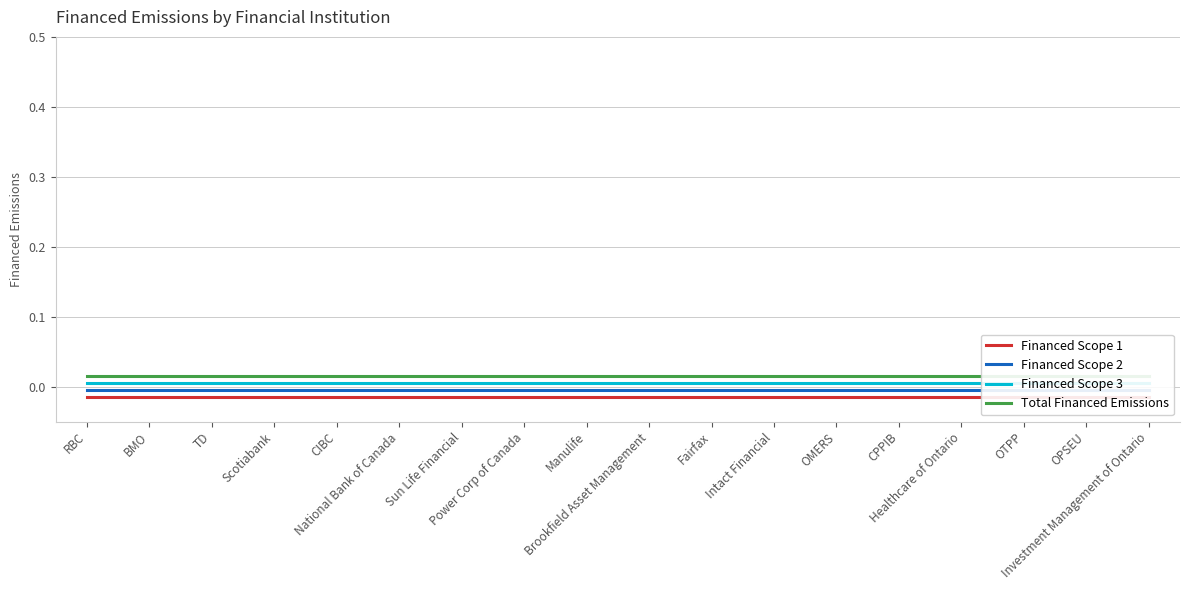

Rank the series by their average value, from highest to lowest.

Total Financed Emissions, Financed Scope 3, Financed Scope 2, Financed Scope 1